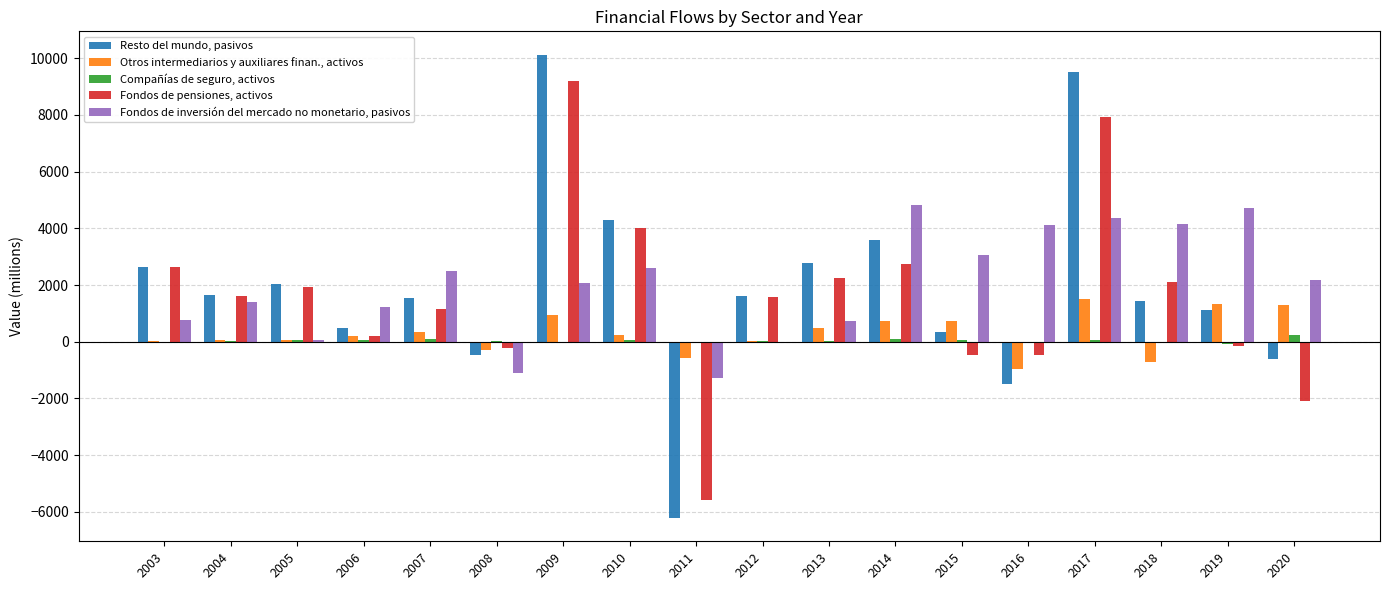

What is the maximum value shown in the chart?

10125